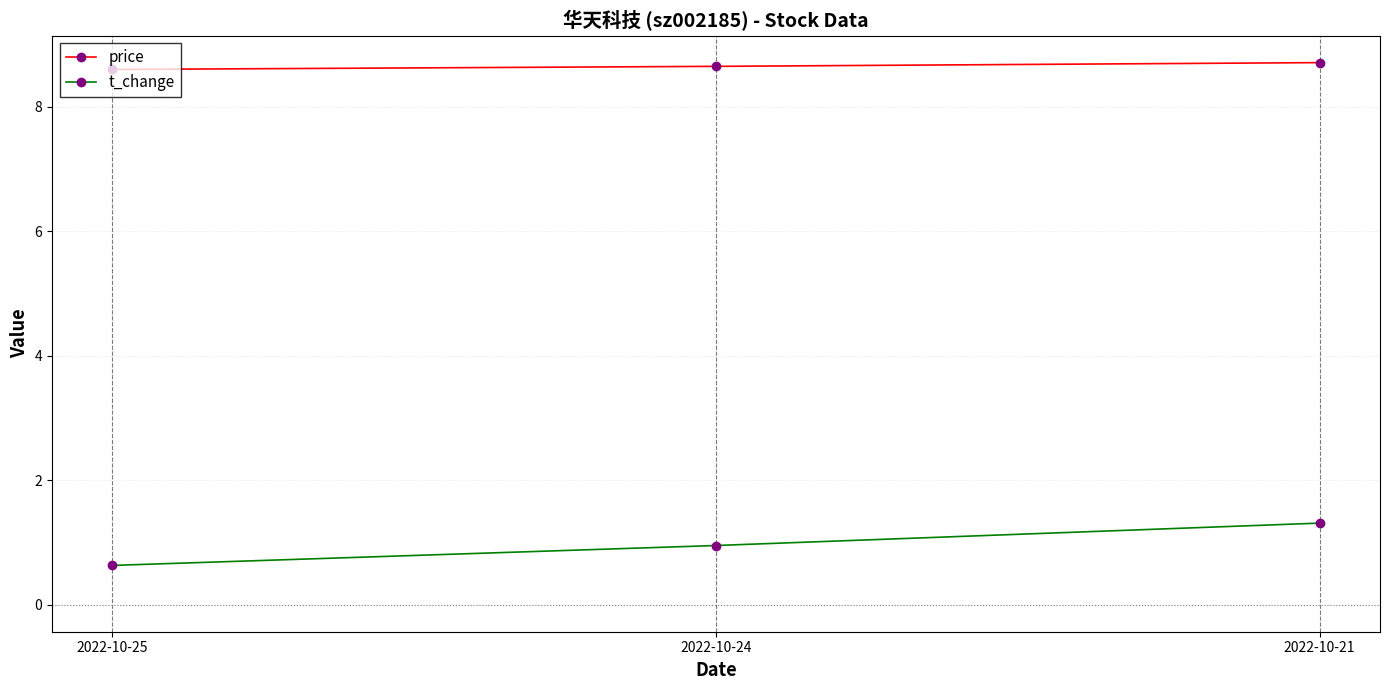

Is the value of price at 2022-10-21 greater than the value of t_change at 2022-10-24?

Yes